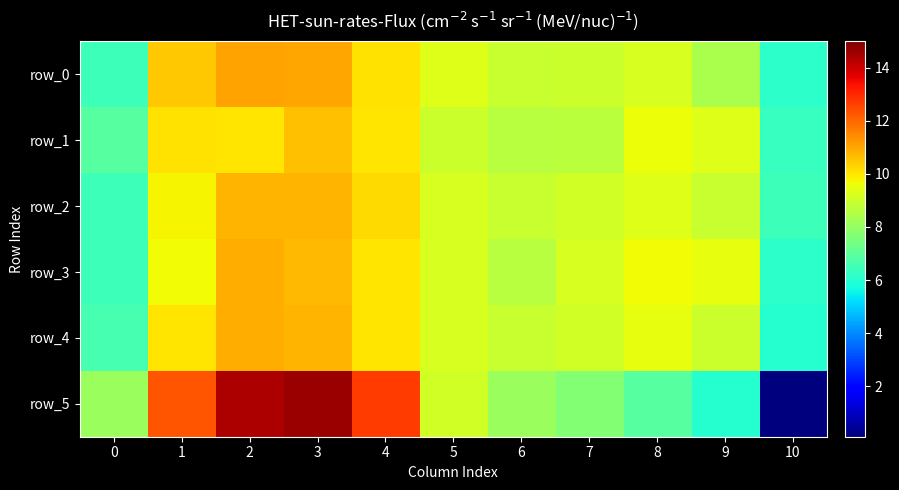

Is it true that row_2 equals 10.8 at 3?

True